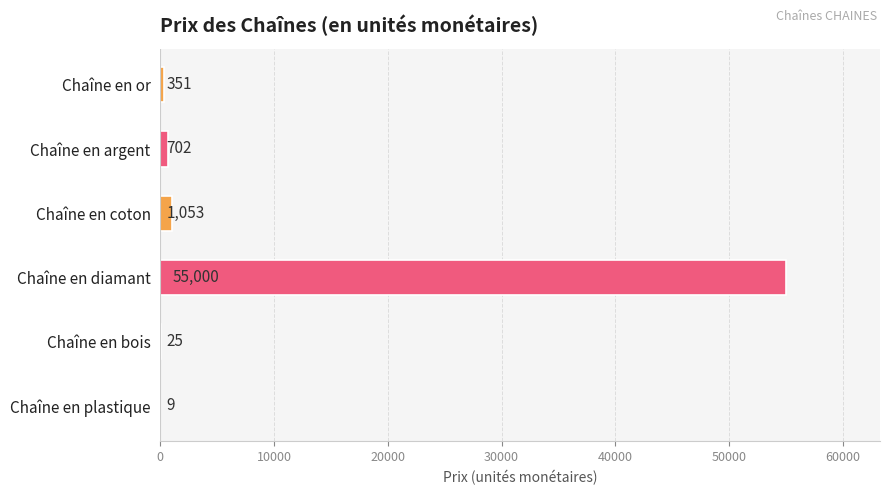

What is the sum of the values at Chaîne en argent and Chaîne en coton?

1755